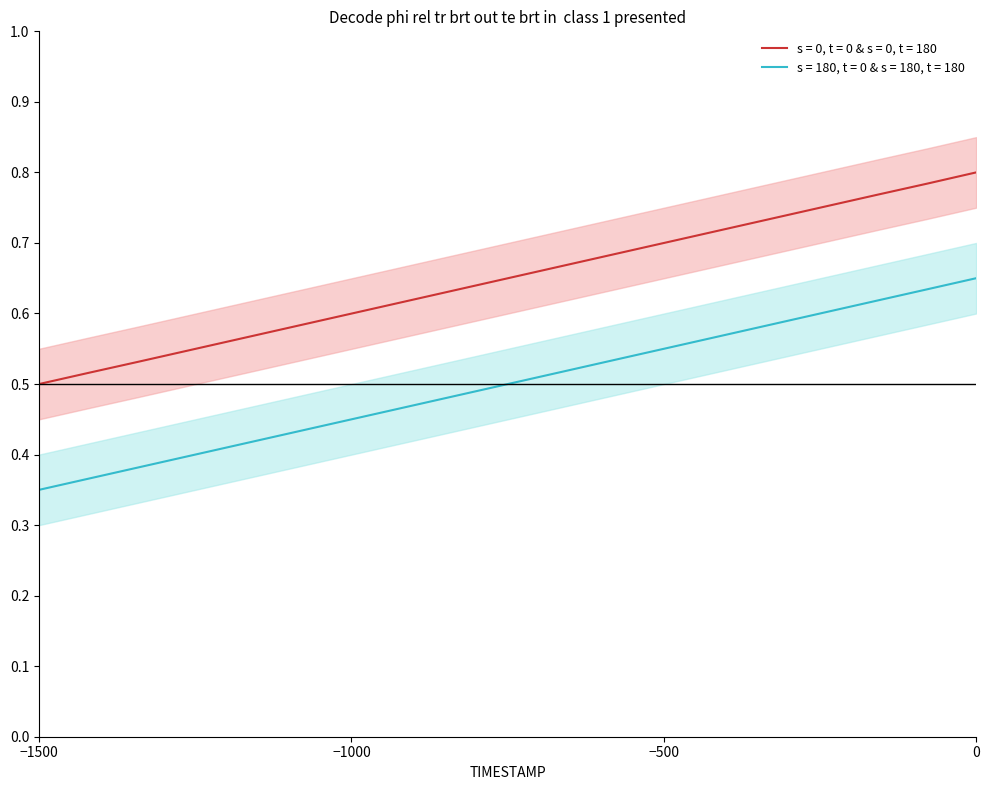

True or false: X has more than 2 points higher than both neighbors.

False